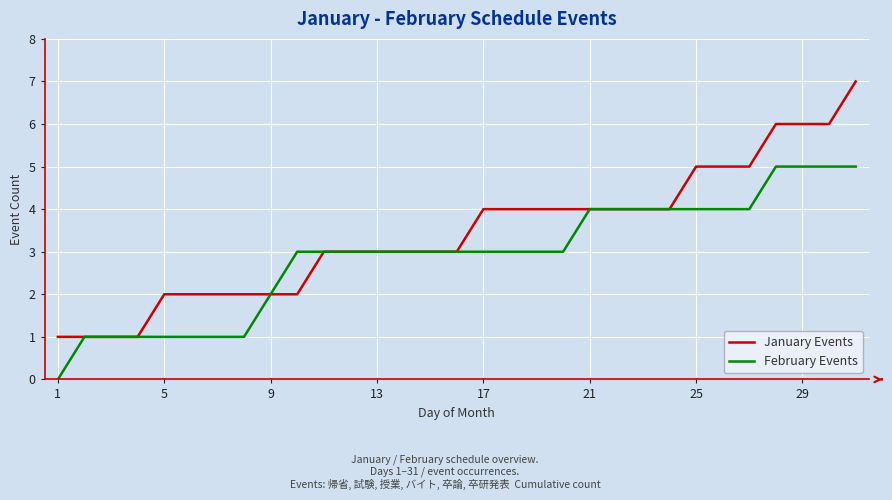

What is the maximum value for January Events?

7